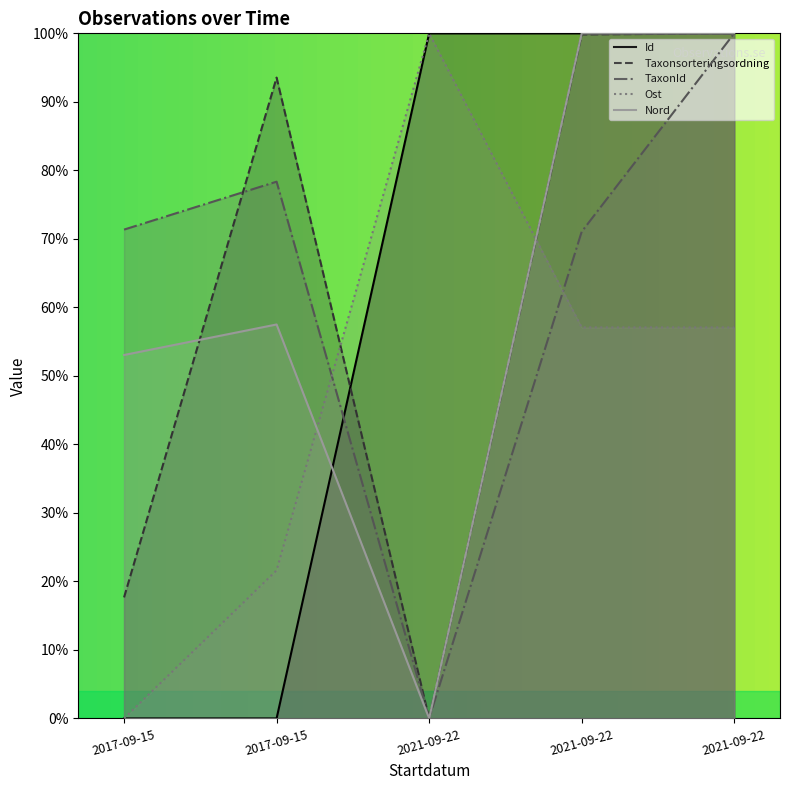

How many lines are shown in the chart?

5